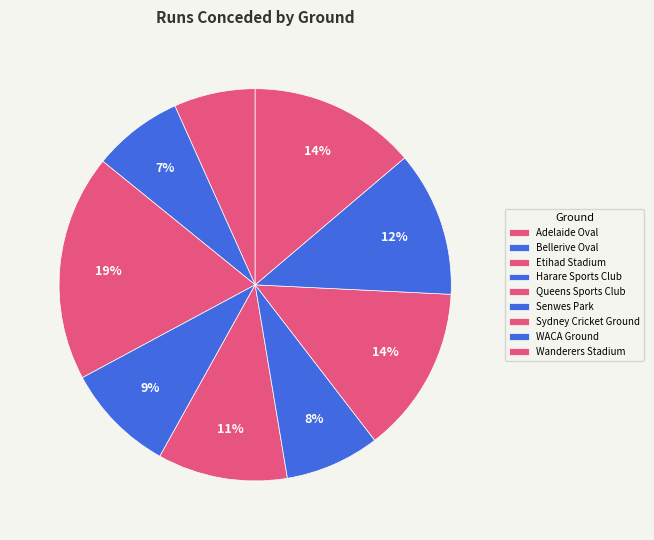

How many segments does this pie chart have?

9